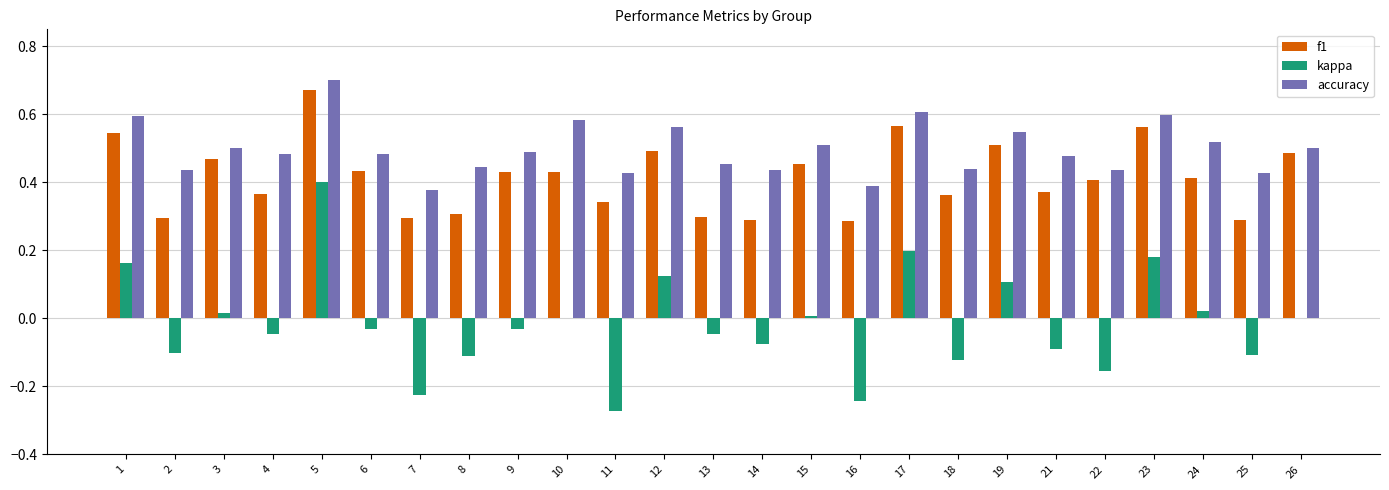

Does the chart contain stacked bars?

No